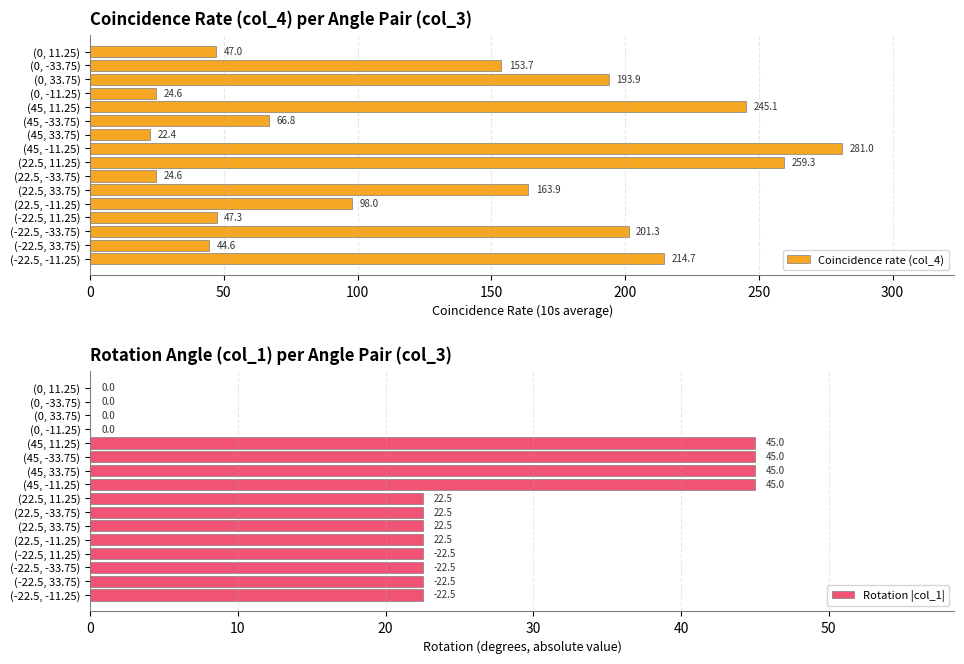

Read the Coincidence rate (col_4) value at (0, 11.25).

47.0